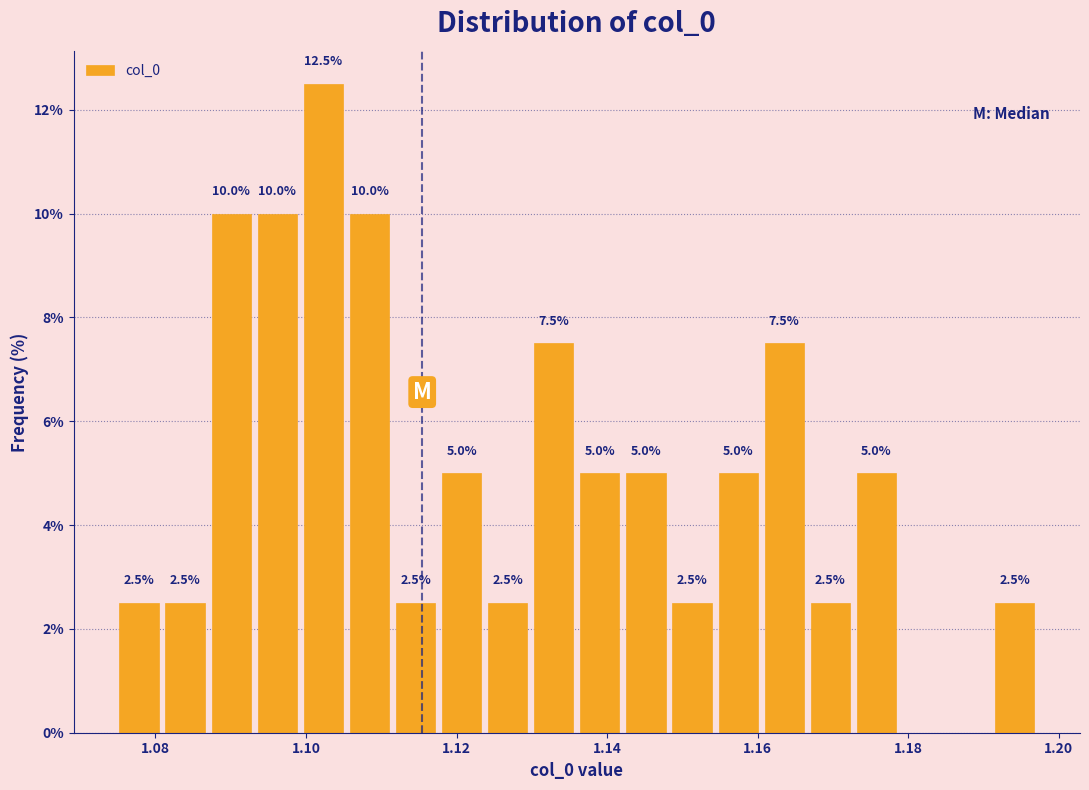

Read against the x-axis, roughly where is the centre of the tallest bar?

1.102